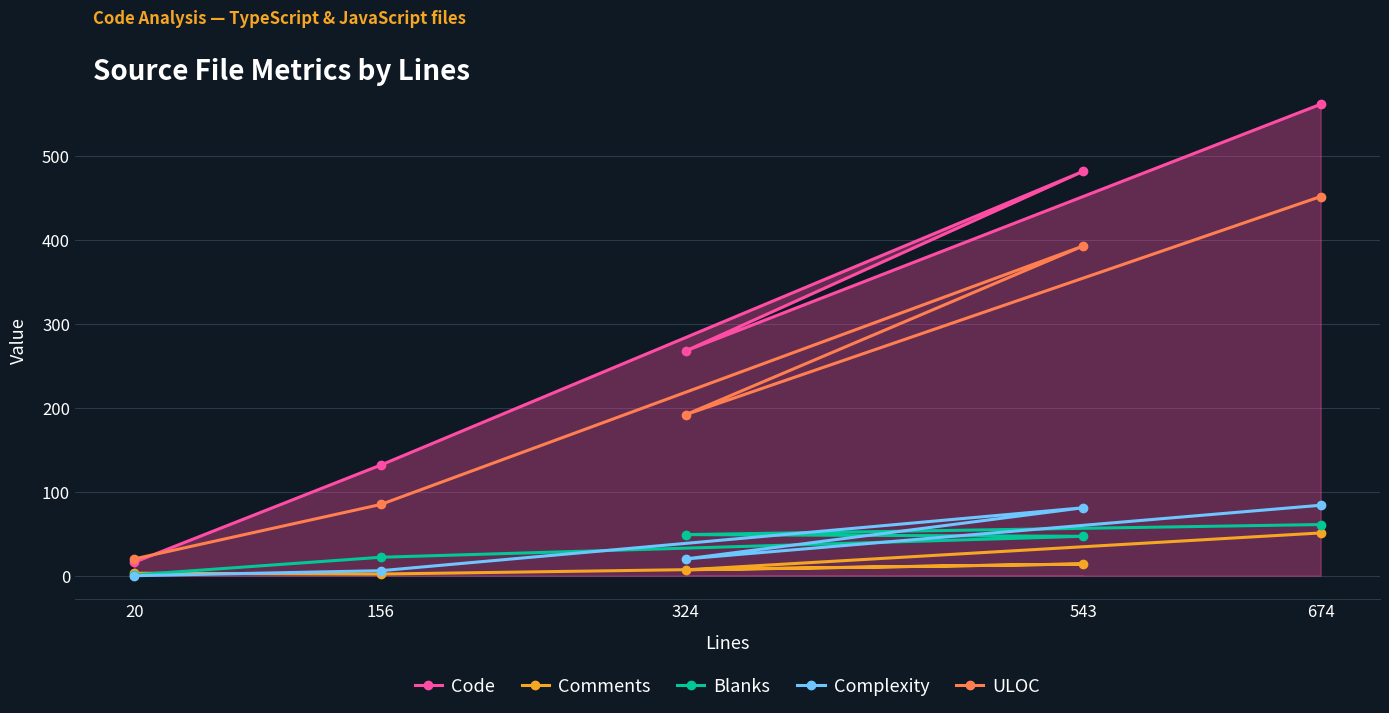

What are all the series names shown in the legend?

Code, Comments, Blanks, Complexity, ULOC